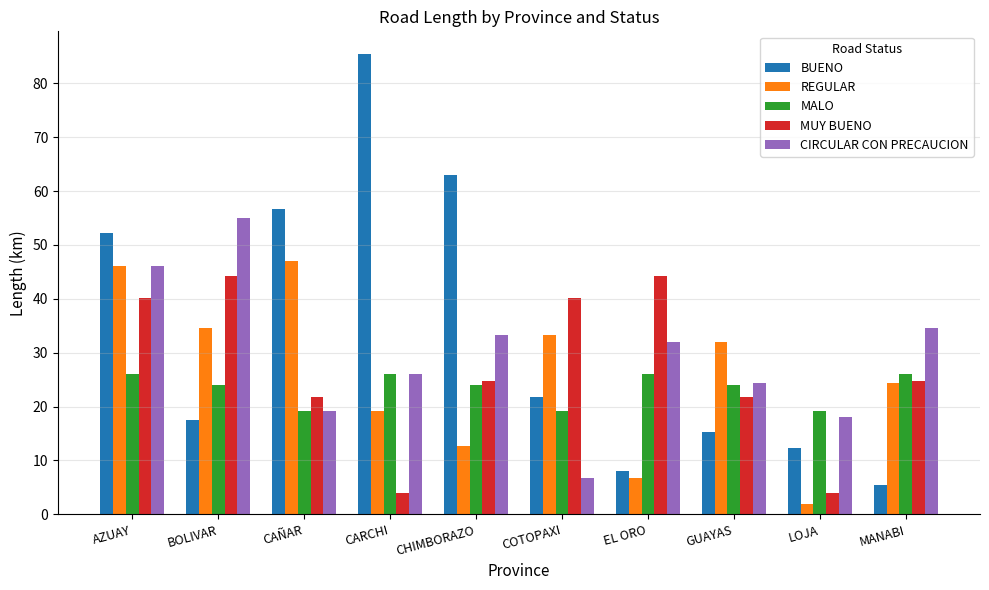

Which series changed the most between GUAYAS and LOJA?

REGULAR